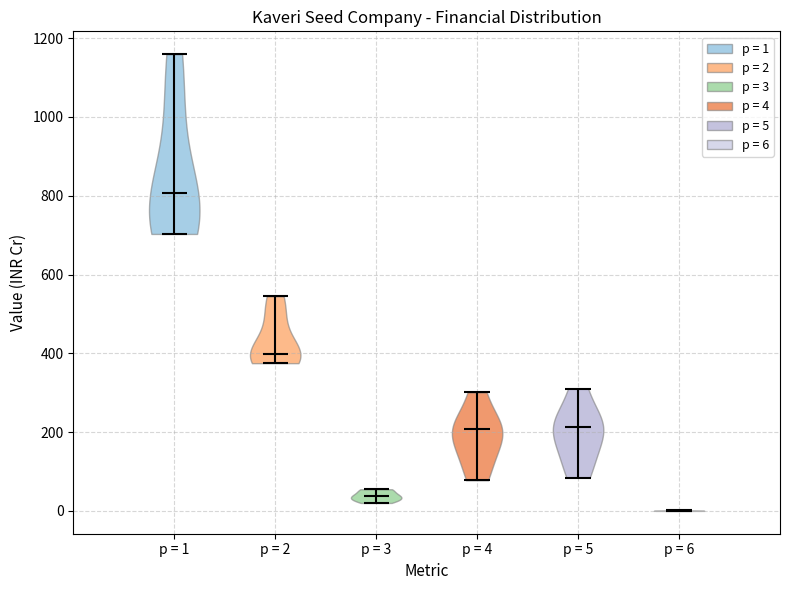

Reading left to right, read every violin against the y-axis: where its median line is, and the lowest and highest points it reaches. The values are not printed on the chart, so give them approximately, as read against the axis.

p = 1: median line 800, lowest point 700, highest point 1160
p = 2: median line 400, lowest point 380, highest point 540
p = 3: median line 40, lowest point 20, highest point 60
p = 4: median line 200, lowest point 80, highest point 300
p = 5: median line 220, lowest point 80, highest point 320
p = 6: median line 0, lowest point 0, highest point 0